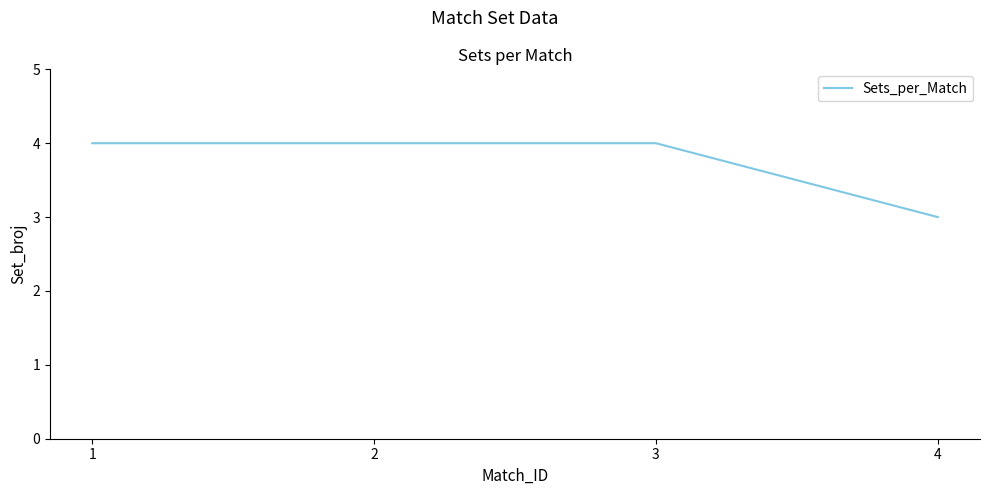

Is this an area chart (filled region under the line)?

No